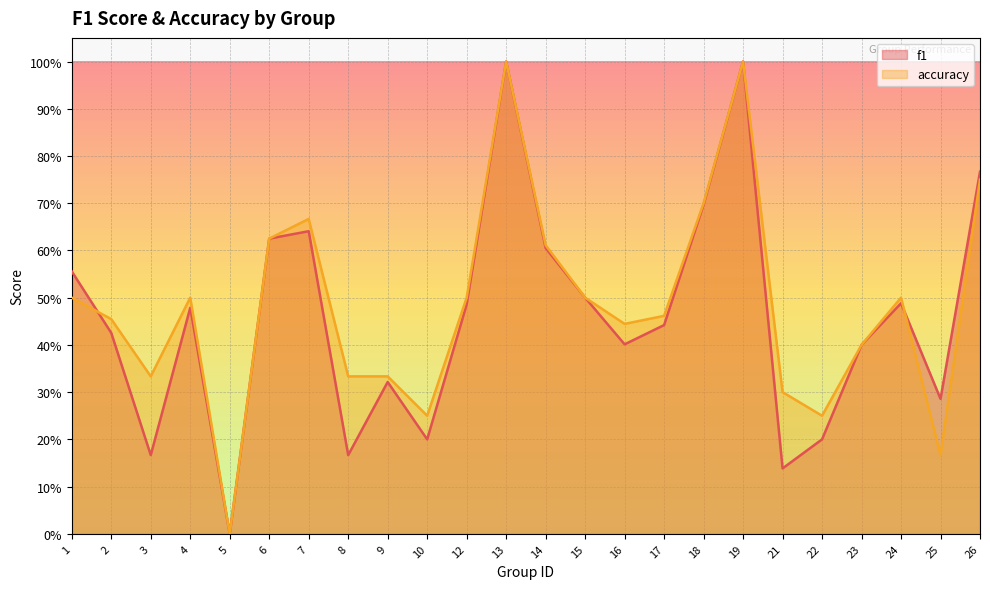

At which label does f1 reach its peak?

13